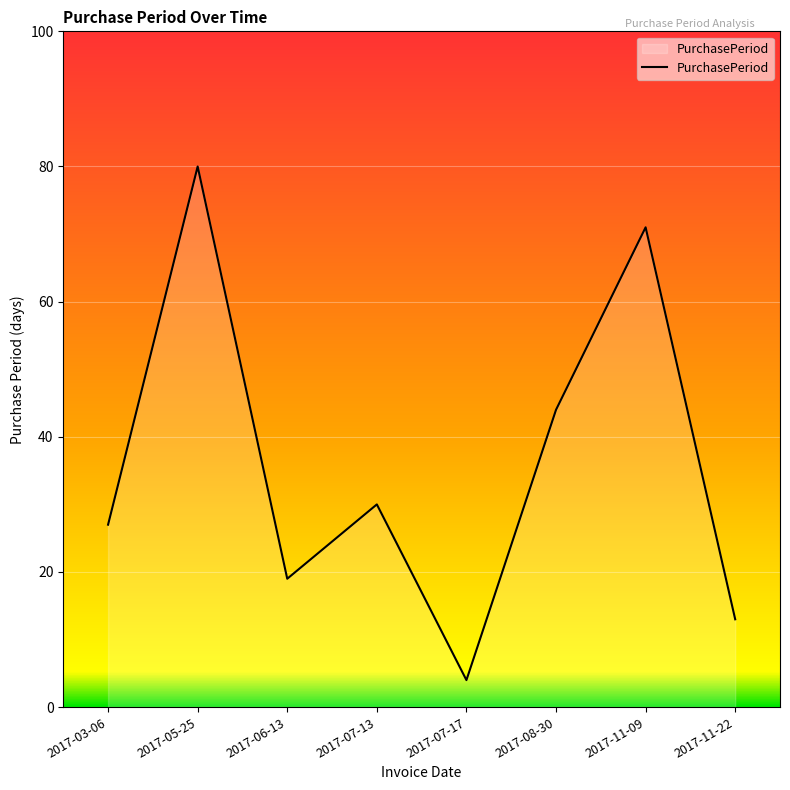

How many values are below 30?

4